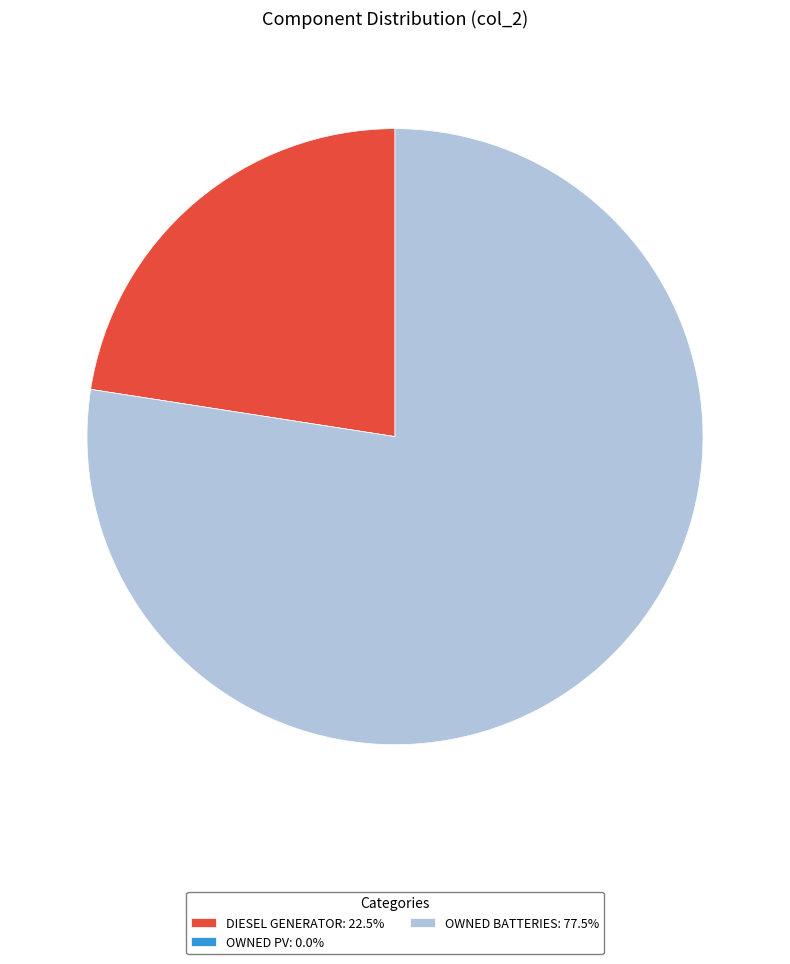

What is the ratio of the value at OWNED BATTERIES: 77.5% to the value at DIESEL GENERATOR: 22.5%?

3.4